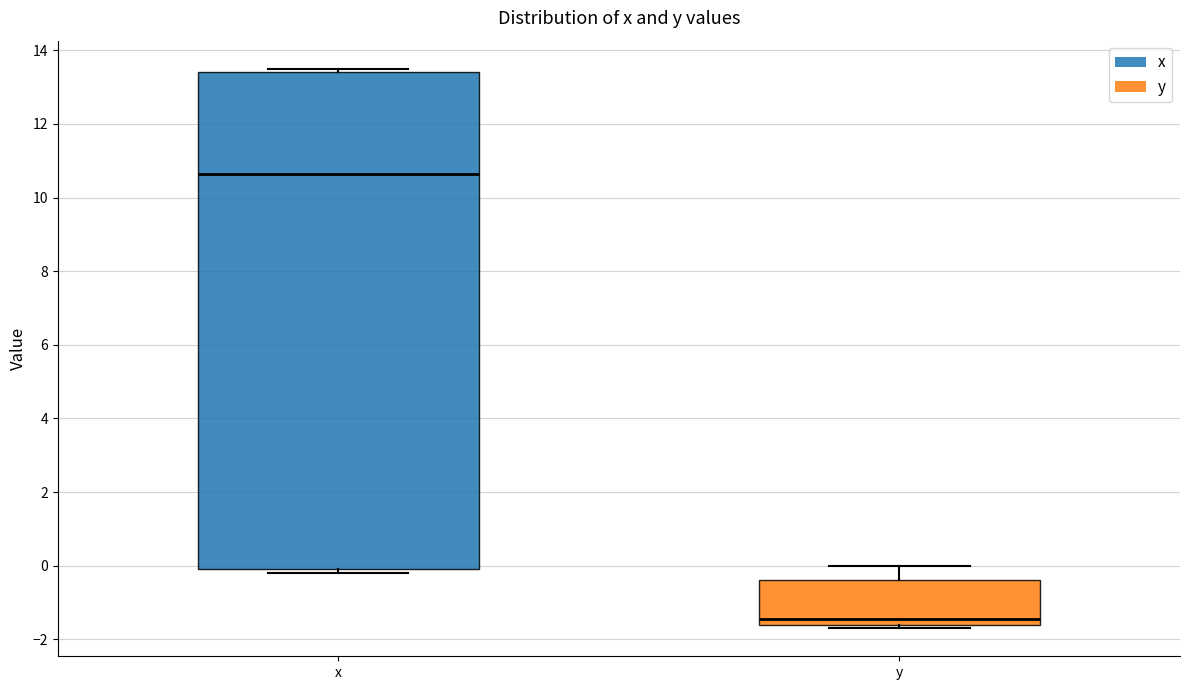

Which box has the highest median line?

x